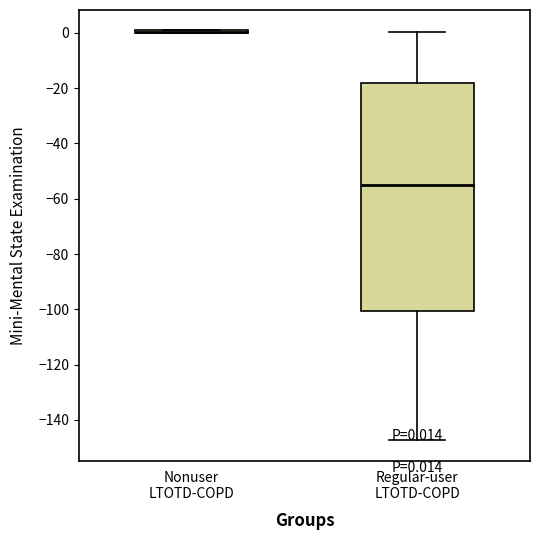

Which box is the tallest, from its lower edge to its upper edge?

Regular-user LTOTD-COPD